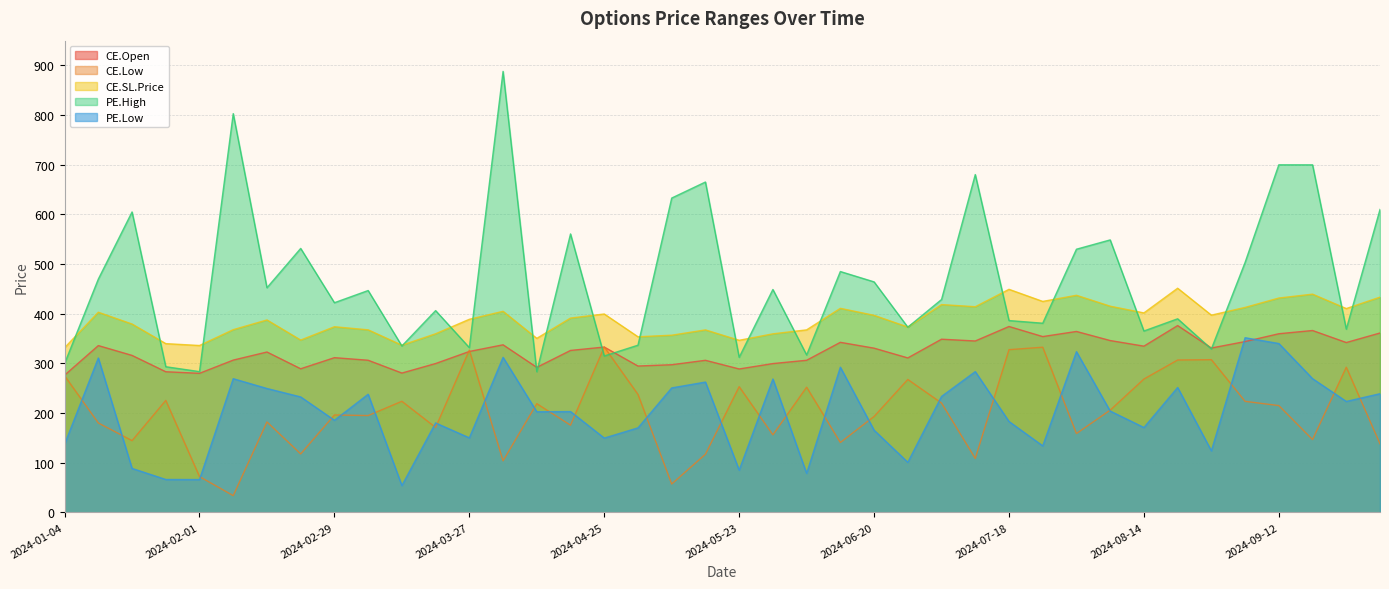

Reading right to left, extract all data points from this chart.

CE.Open: 2024-10-03=361.2	2024-09-26=342.0	2024-09-19=366.2	2024-09-12=359.7	2024-09-05=343.9	2024-08-29=330.9	2024-08-22=376.1	2024-08-14=334.7	2024-08-08=346.0	2024-08-01=364.3	2024-07-25=354.0	2024-07-18=374.3	2024-07-11=345.1	2024-07-04=348.7	2024-06-27=311.0	2024-06-20=330.6	2024-06-13=342.4	2024-06-06=306.2	2024-05-30=299.6	2024-05-23=288.8	2024-05-16=306.2	2024-05-09=297.3	2024-05-02=294.6	2024-04-25=332.9	2024-04-18=326.1	2024-04-10=292.0	2024-04-04=337.4	2024-03-27=324.0	2024-03-21=299.7	2024-03-14=280.5	2024-03-06=306.3	2024-02-29=311.5	2024-02-22=289.1	2024-02-15=322.9	2024-02-08=306.6	2024-02-01=280.0	2024-01-24=283.1	2024-01-18=316.1	2024-01-11=335.9	2024-01-04=276.2
CE.Low: 2024-10-03=138.0	2024-09-26=292.2	2024-09-19=146.5	2024-09-12=215.0	2024-09-05=223.5	2024-08-29=307.4	2024-08-22=306.8	2024-08-14=268.4	2024-08-08=205.8	2024-08-01=158.7	2024-07-25=332.6	2024-07-18=327.6	2024-07-11=108.5	2024-07-04=220.1	2024-06-27=267.6	2024-06-20=193.1	2024-06-13=140.7	2024-06-06=252.0	2024-05-30=156.1	2024-05-23=253.1	2024-05-16=117.0	2024-05-09=57.0	2024-05-02=237.4	2024-04-25=333.1	2024-04-18=175.5	2024-04-10=218.8	2024-04-04=103.8	2024-03-27=326.8	2024-03-21=170.9	2024-03-14=223.7	2024-03-06=194.9	2024-02-29=196.1	2024-02-22=117.7	2024-02-15=182.1	2024-02-08=33.6	2024-02-01=72.0	2024-01-24=225.4	2024-01-18=144.4	2024-01-11=180.0	2024-01-04=275.1
CE.SL.Price: 2024-10-03=433.4	2024-09-26=410.4	2024-09-19=439.4	2024-09-12=431.6	2024-09-05=412.7	2024-08-29=397.1	2024-08-22=451.4	2024-08-14=401.6	2024-08-08=415.2	2024-08-01=437.2	2024-07-25=424.8	2024-07-18=449.2	2024-07-11=414.1	2024-07-04=418.4	2024-06-27=373.2	2024-06-20=396.8	2024-06-13=410.9	2024-06-06=367.5	2024-05-30=359.5	2024-05-23=346.5	2024-05-16=367.4	2024-05-09=356.8	2024-05-02=353.6	2024-04-25=399.5	2024-04-18=391.3	2024-04-10=350.4	2024-04-04=404.9	2024-03-27=388.8	2024-03-21=359.6	2024-03-14=336.6	2024-03-06=367.6	2024-02-29=373.8	2024-02-22=347.0	2024-02-15=387.5	2024-02-08=367.9	2024-02-01=336.0	2024-01-24=339.8	2024-01-18=379.3	2024-01-11=403.0	2024-01-04=331.5
PE.High: 2024-10-03=610.0	2024-09-26=369.0	2024-09-19=699.9	2024-09-12=700.0	2024-09-05=503.4	2024-08-29=329.1	2024-08-22=389.8	2024-08-14=365.2	2024-08-08=548.7	2024-08-01=530.0	2024-07-25=380.9	2024-07-18=386.2	2024-07-11=680.3	2024-07-04=428.6	2024-06-27=372.9	2024-06-20=464.1	2024-06-13=485.0	2024-06-06=317.0	2024-05-30=448.9	2024-05-23=312.2	2024-05-16=665.3	2024-05-09=633.0	2024-05-02=336.6	2024-04-25=314.9	2024-04-18=560.8	2024-04-10=283.2	2024-04-04=888.1	2024-03-27=331.7	2024-03-21=406.3	2024-03-14=335.1	2024-03-06=446.8	2024-02-29=422.2	2024-02-22=531.5	2024-02-15=452.4	2024-02-08=803.0	2024-02-01=283.4	2024-01-24=293.2	2024-01-18=605.0	2024-01-11=469.8	2024-01-04=299.7
PE.Low: 2024-10-03=238.9	2024-09-26=223.3	2024-09-19=269.2	2024-09-12=340.0	2024-09-05=351.6	2024-08-29=123.9	2024-08-22=251.4	2024-08-14=170.8	2024-08-08=204.0	2024-08-01=323.6	2024-07-25=133.8	2024-07-18=182.9	2024-07-11=283.4	2024-07-04=233.4	2024-06-27=100.7	2024-06-20=165.4	2024-06-13=292.3	2024-06-06=78.5	2024-05-30=268.5	2024-05-23=85.0	2024-05-16=262.4	2024-05-09=250.6	2024-05-02=170.2	2024-04-25=149.6	2024-04-18=202.9	2024-04-10=202.5	2024-04-04=312.1	2024-03-27=150.0	2024-03-21=180.0	2024-03-14=54.0	2024-03-06=237.8	2024-02-29=185.4	2024-02-22=232.4	2024-02-15=249.4	2024-02-08=269.1	2024-02-01=66.0	2024-01-24=66.2	2024-01-18=88.5	2024-01-11=310.9	2024-01-04=137.2